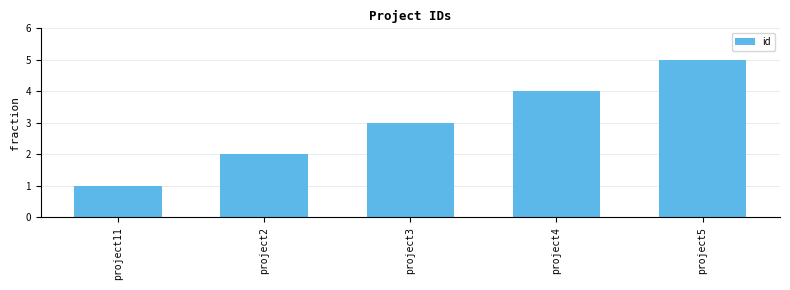

Reading left to right, list all the values displayed in this chart.

project11=1	project2=2	project3=3	project4=4	project5=5